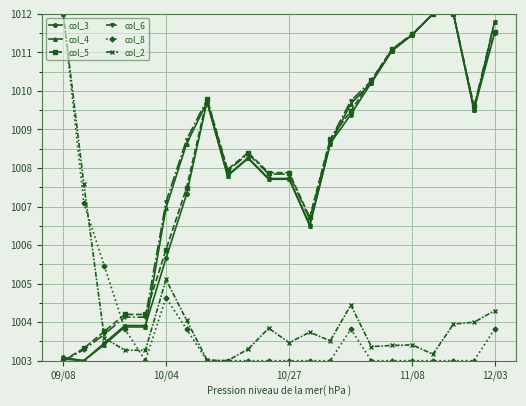

True or false: col_3 has more than 1 points higher than both neighbors.

True